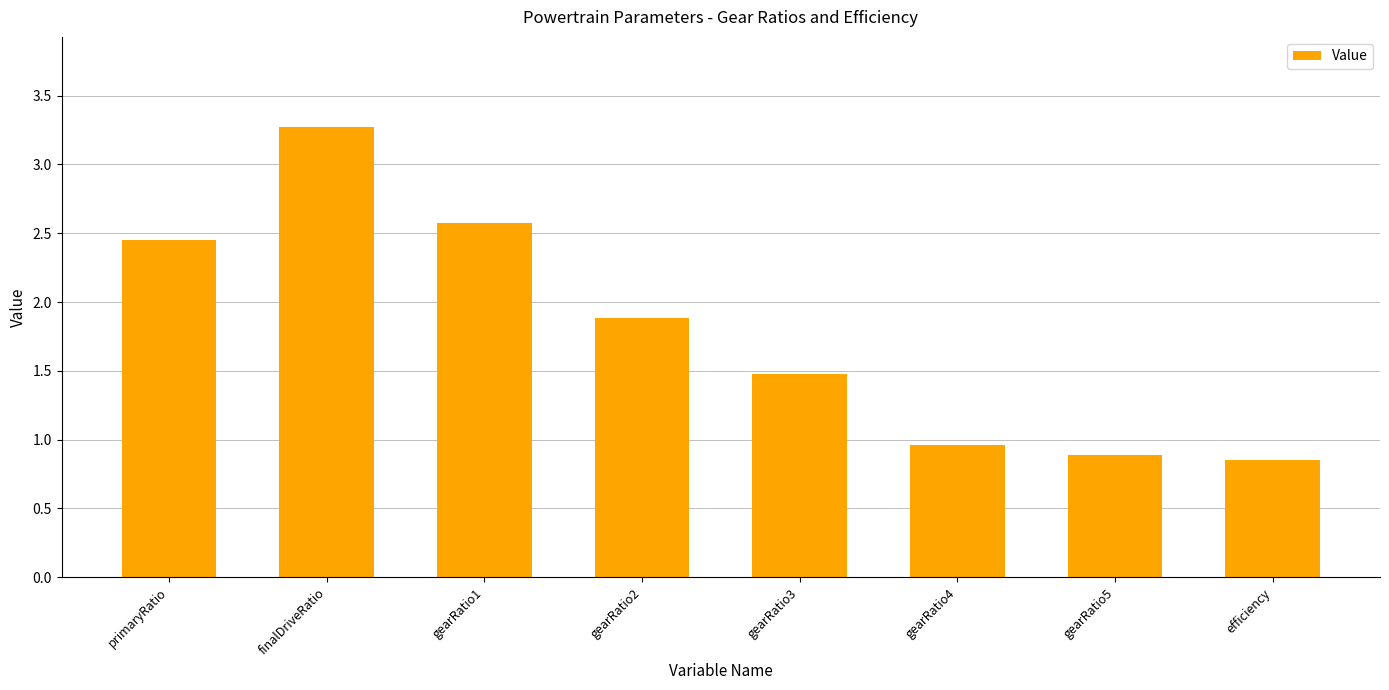

Are the bars grouped side by side (vs. stacked)?

No